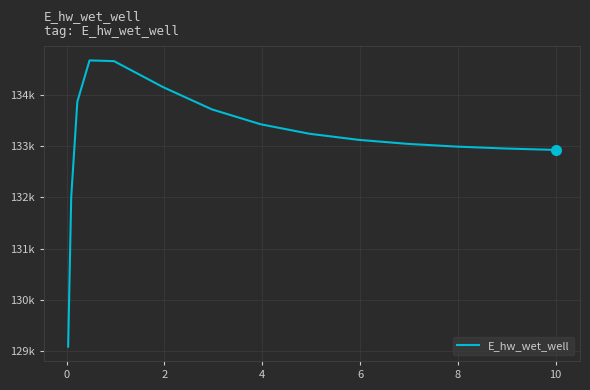

Does the chart display data point markers on the line(s)?

No